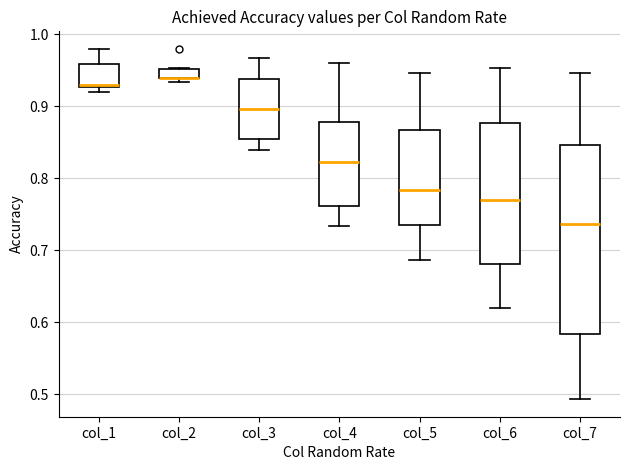

Where is the upper edge of the box for col_1 on the y-axis? The values are not printed on the chart, so give them approximately, as read against the axis.

0.96